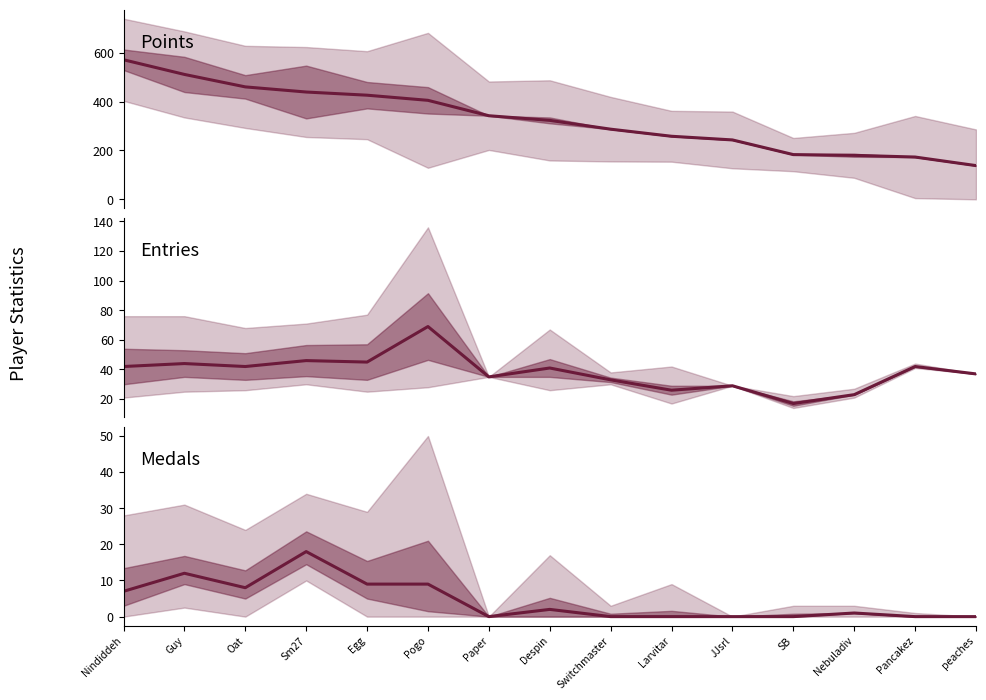

Count the number of data series in this chart.

3